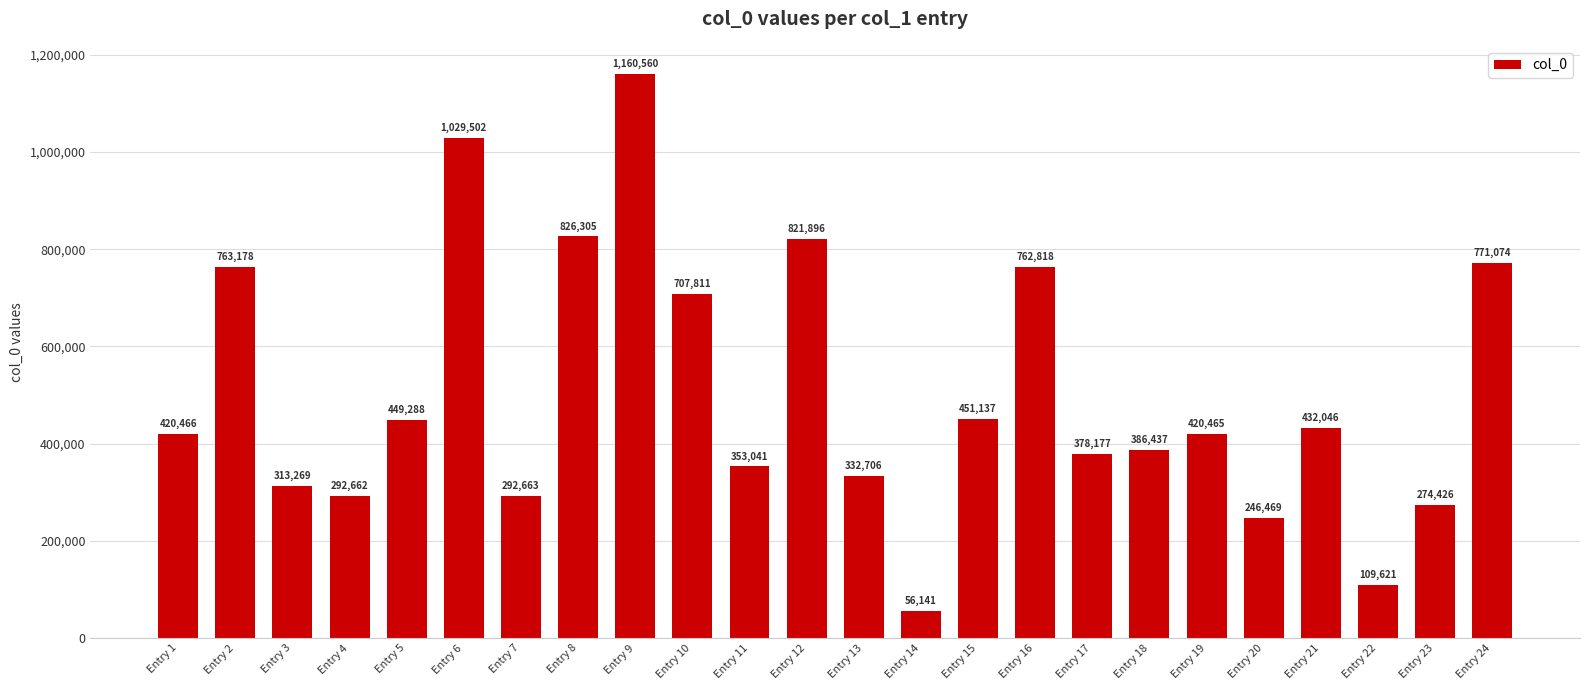

How many bars are there in total?

24